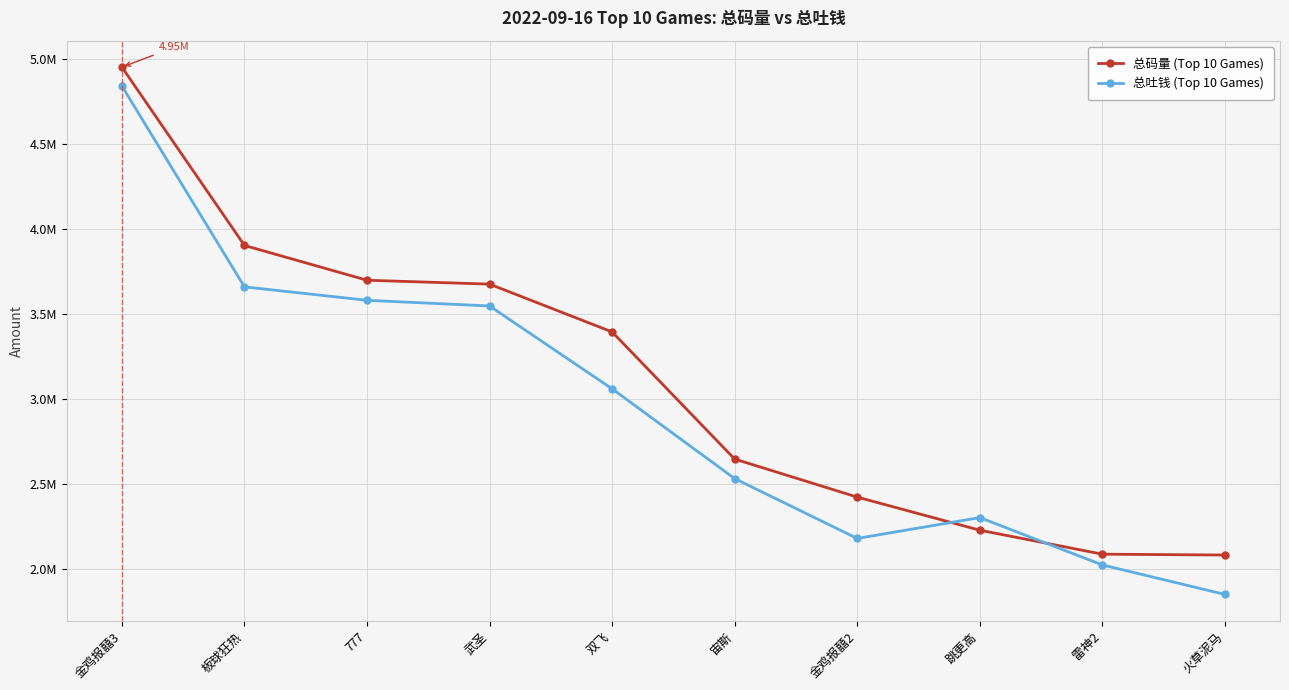

What are all the series names shown in the legend?

总码量 (Top 10 Games), 总吐钱 (Top 10 Games)